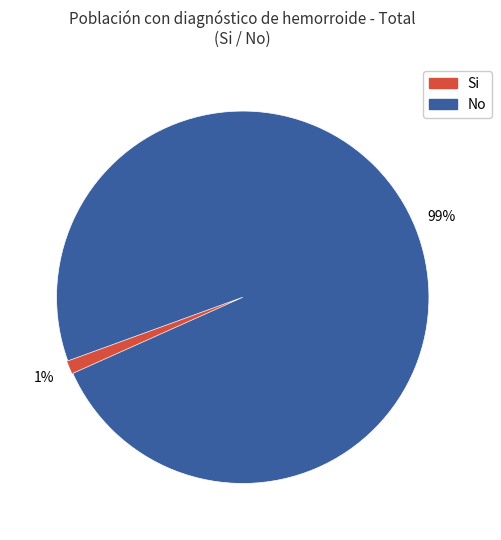

Is there a majority slice in this chart?

Yes